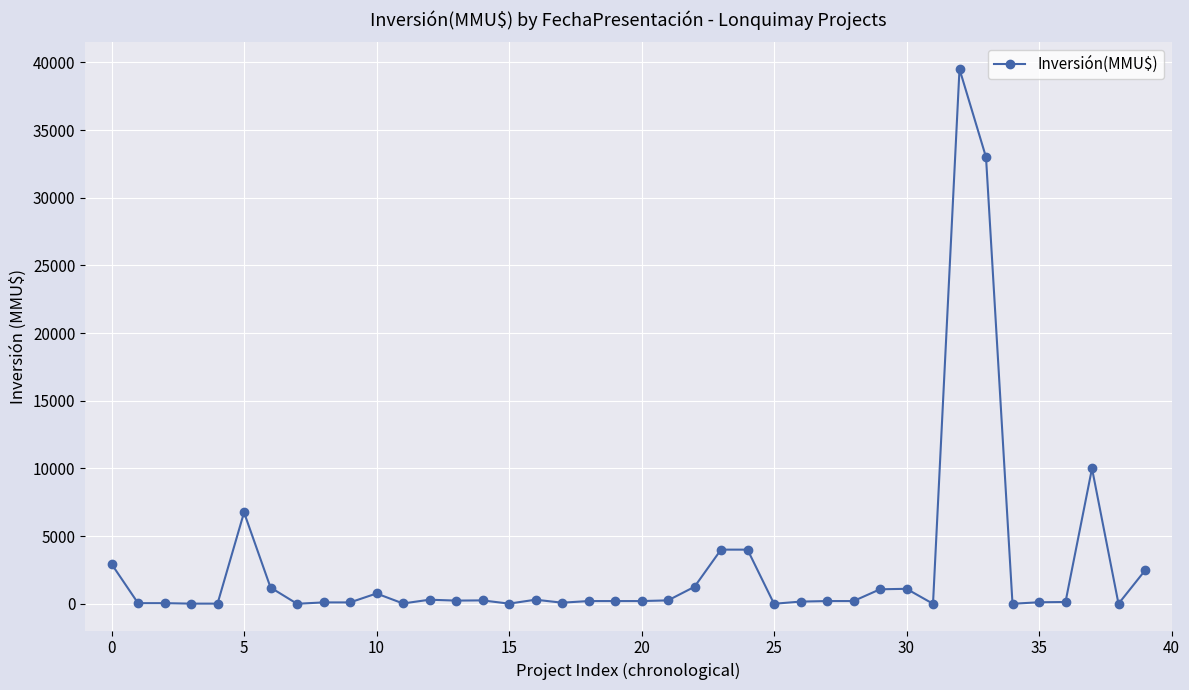

What is the average value?

2780